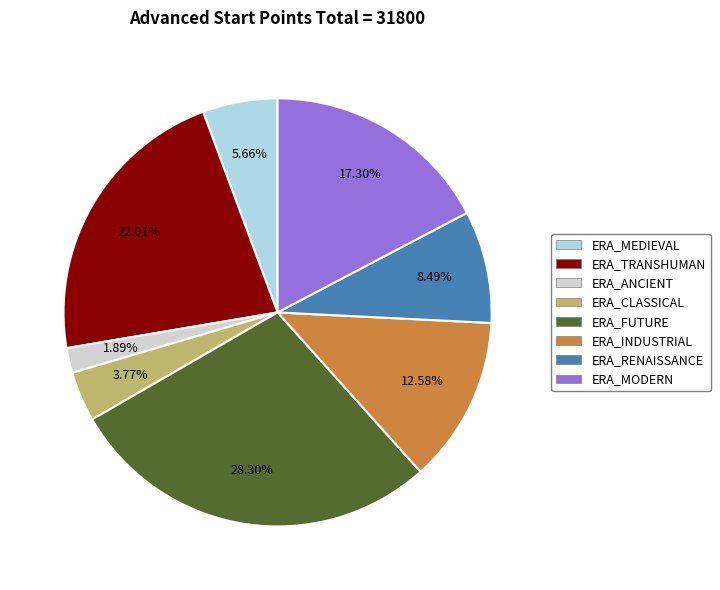

What is the smallest slice in the pie chart?

ERA_ANCIENT